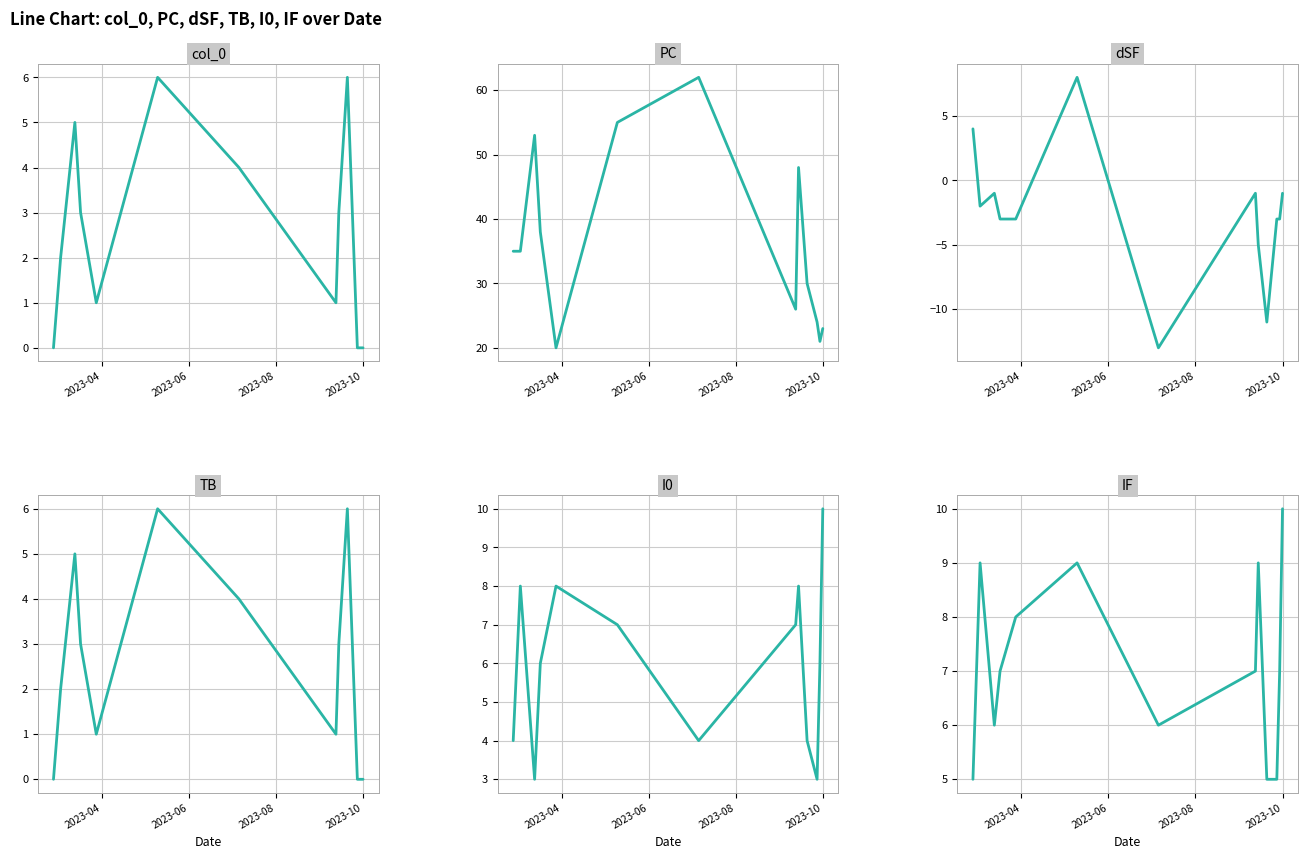

How many values in the PC series exceed 35?

5